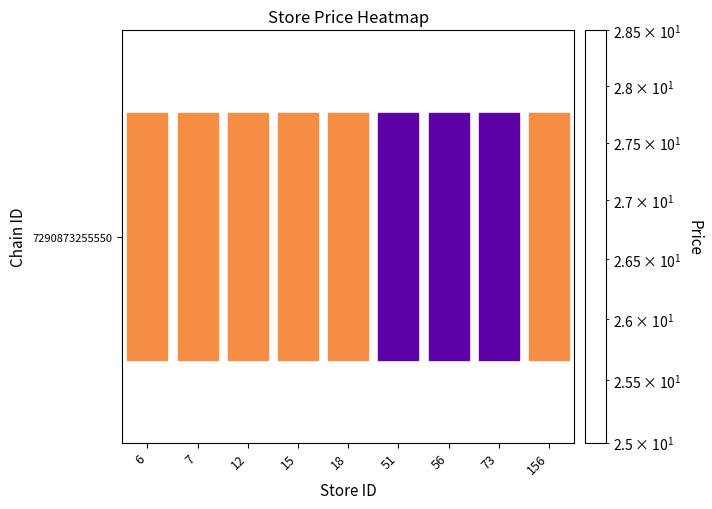

The chart shows a value of 25.9 at 7. True or false?

True